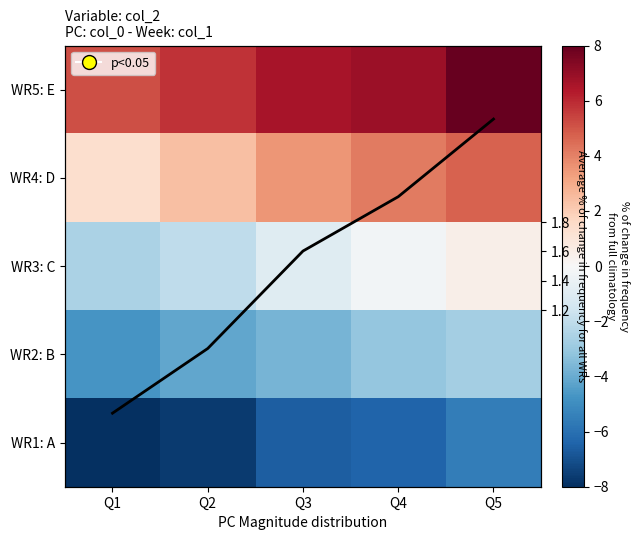

What is the total value across all series at Q1?

-8.2